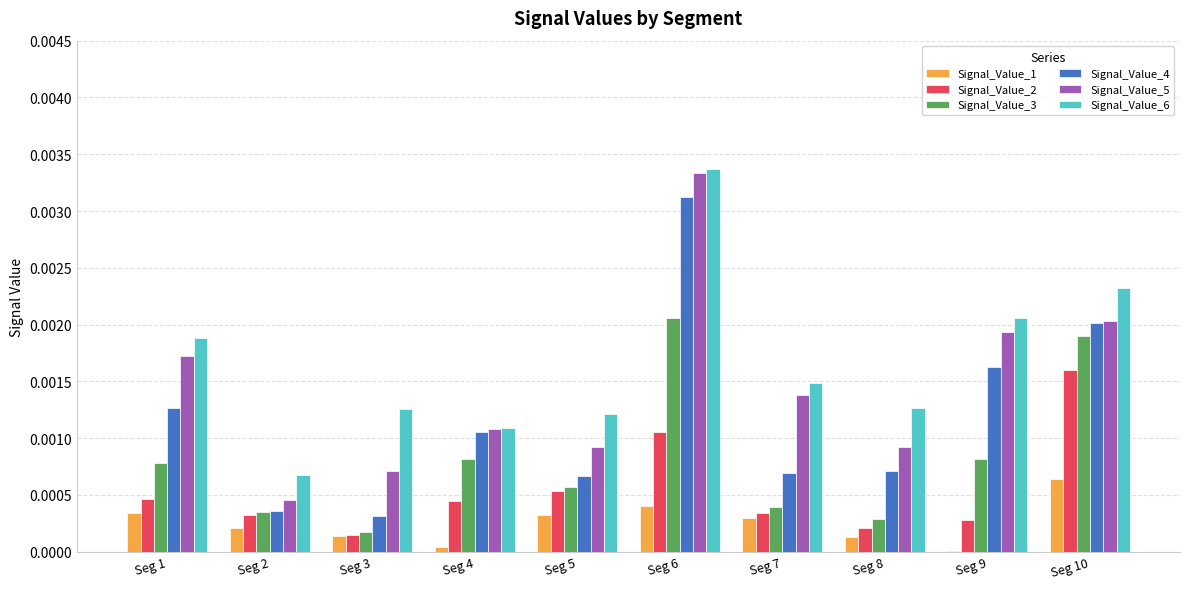

The Signal_Value_6 series shows 0.0 at Seg 5. True or false?

True